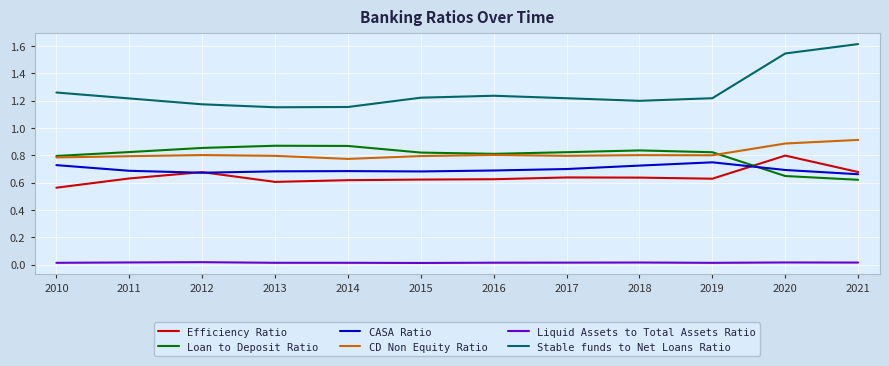

Which series has the largest total across all categories?

Stable funds to Net Loans Ratio